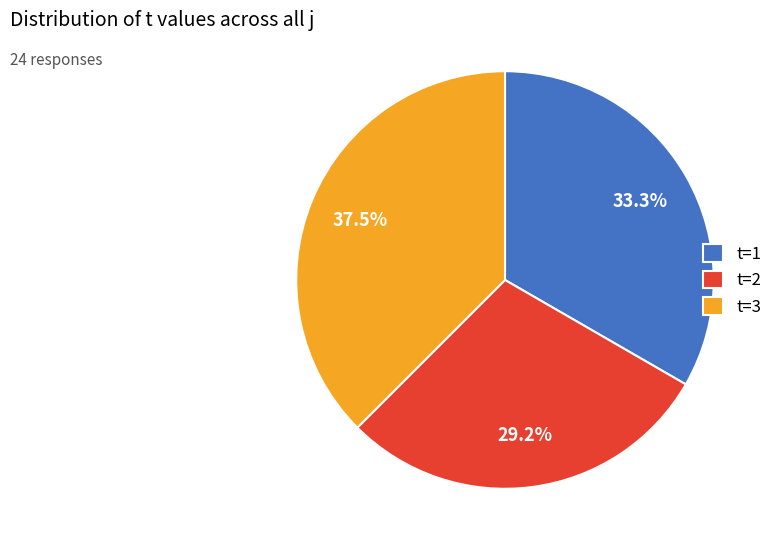

How many slices are in this pie chart?

3